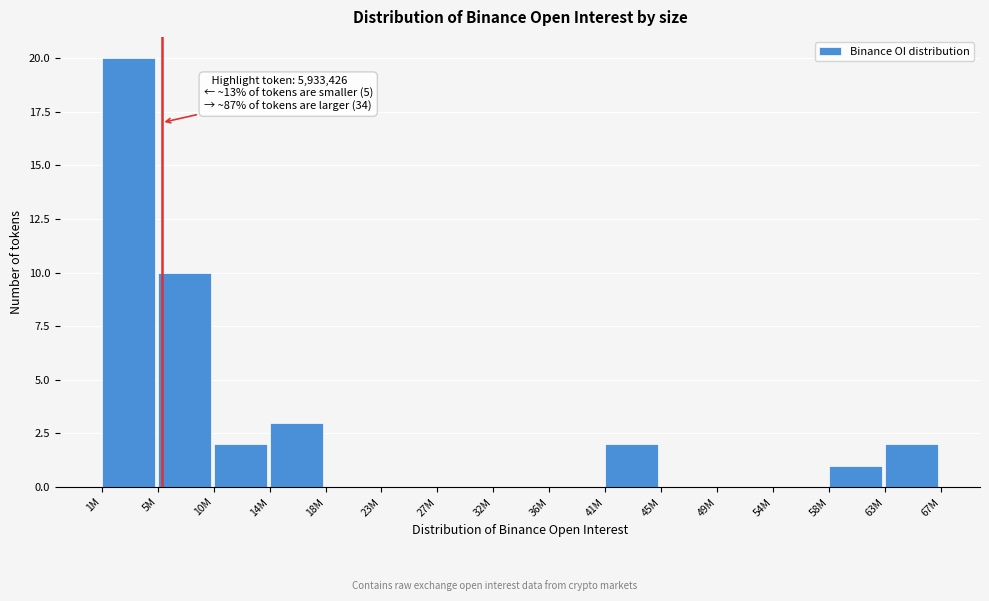

Reading right to left, list all the values displayed in this chart.

63M=2	58M=1	54M=0	49M=0	45M=0	41M=2	36M=0	32M=0	27M=0	23M=0	18M=0	14M=3	10M=2	5M=10	1M=20